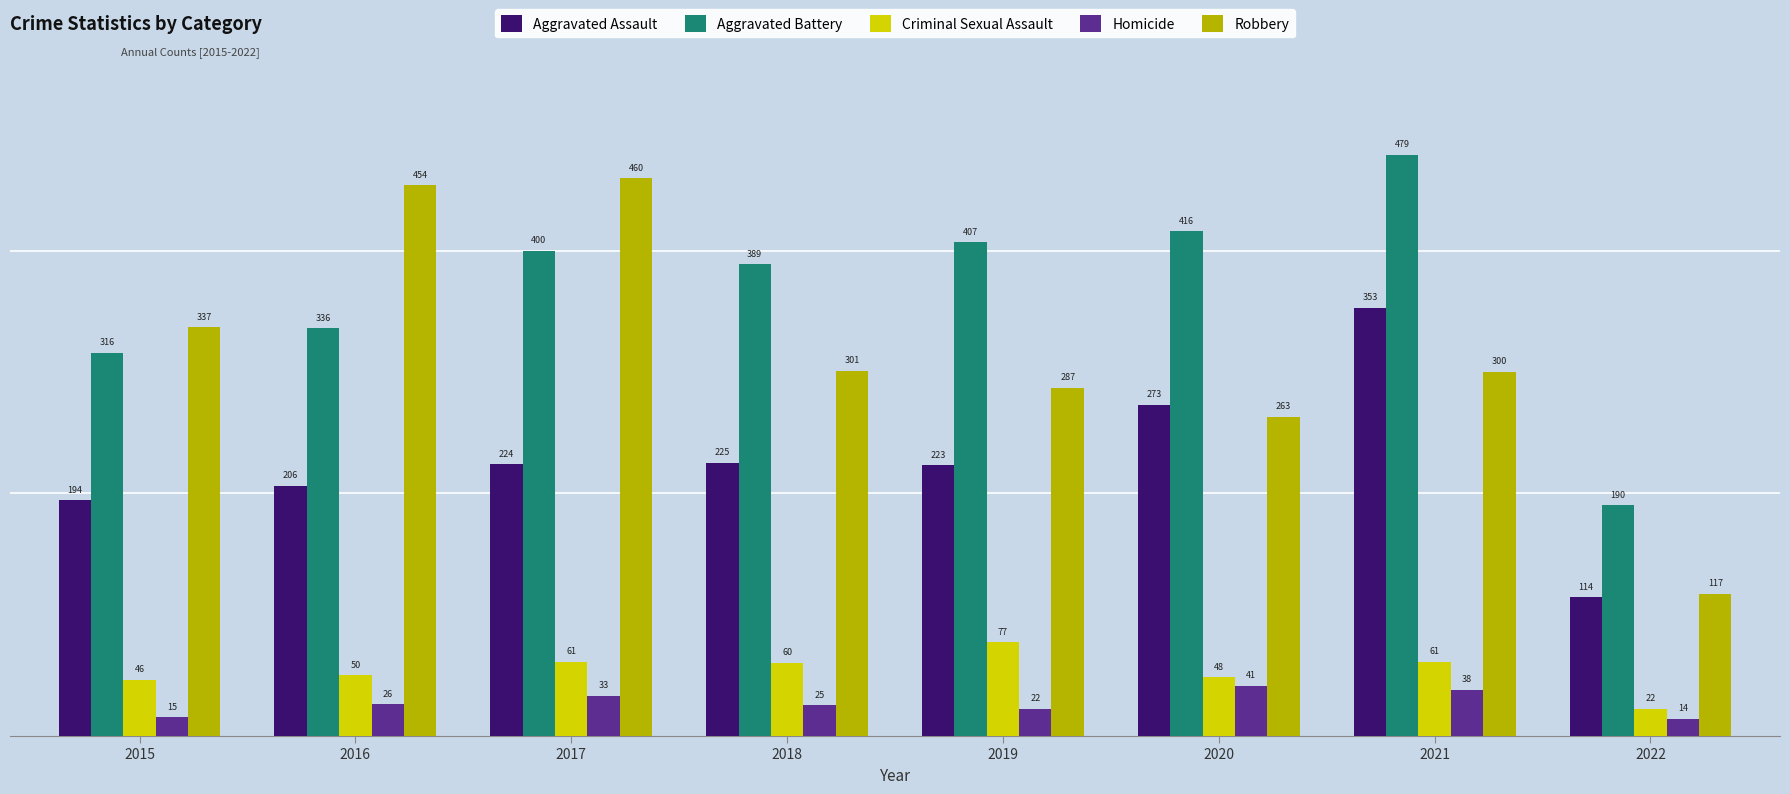

How many groups of bars are there?

8